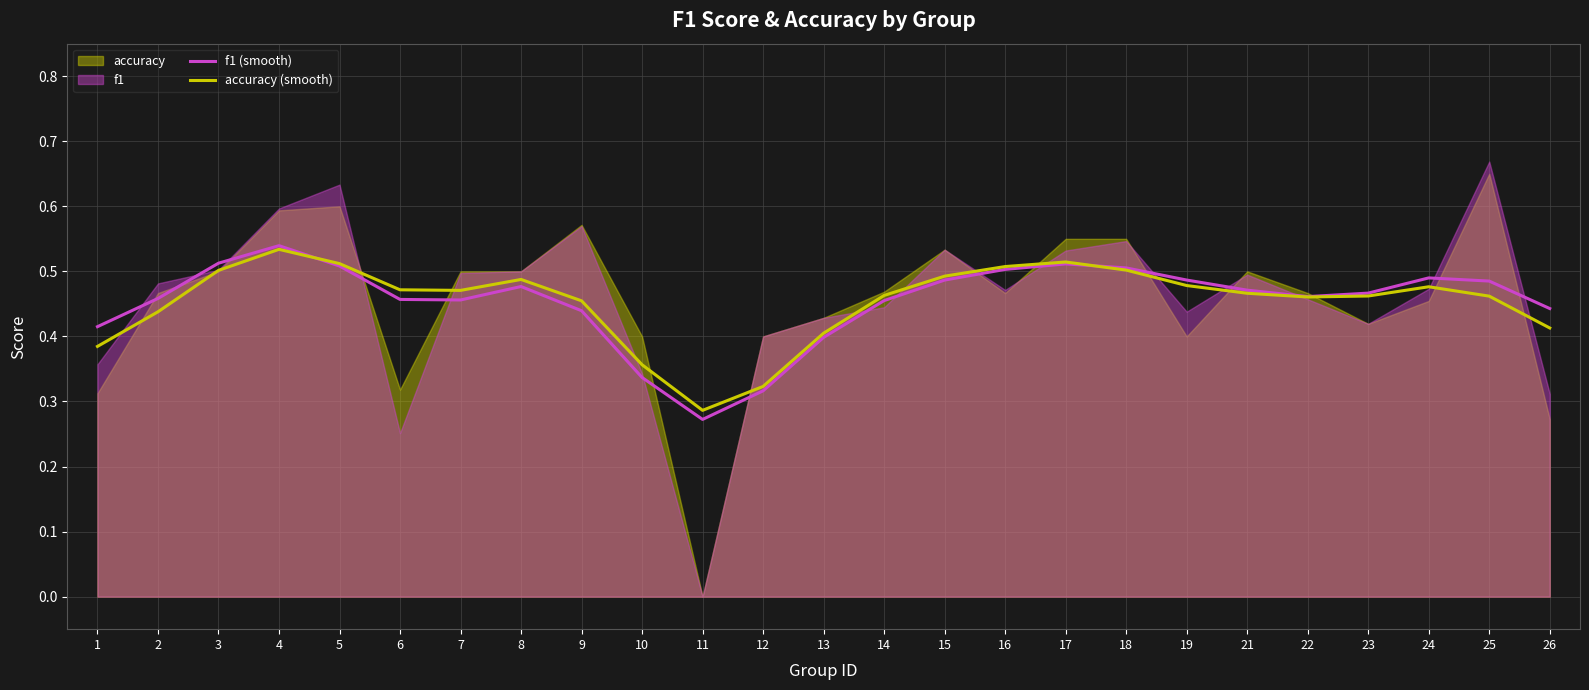

Where is f1 (smooth) nearest to the value 0?

11